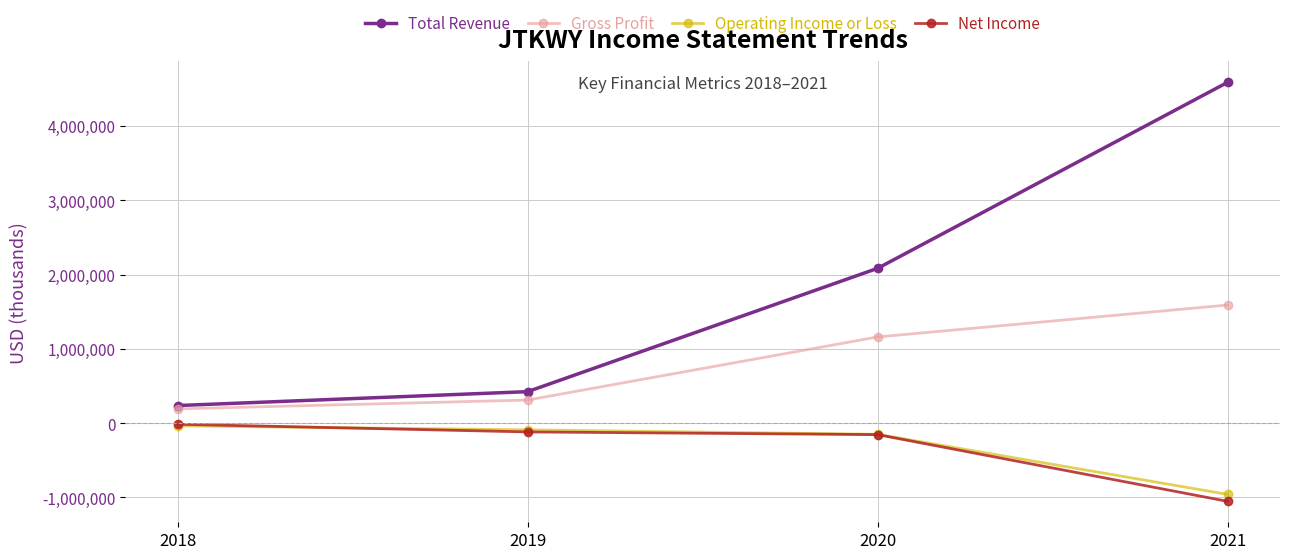

Which series has the largest total across all categories?

Total Revenue